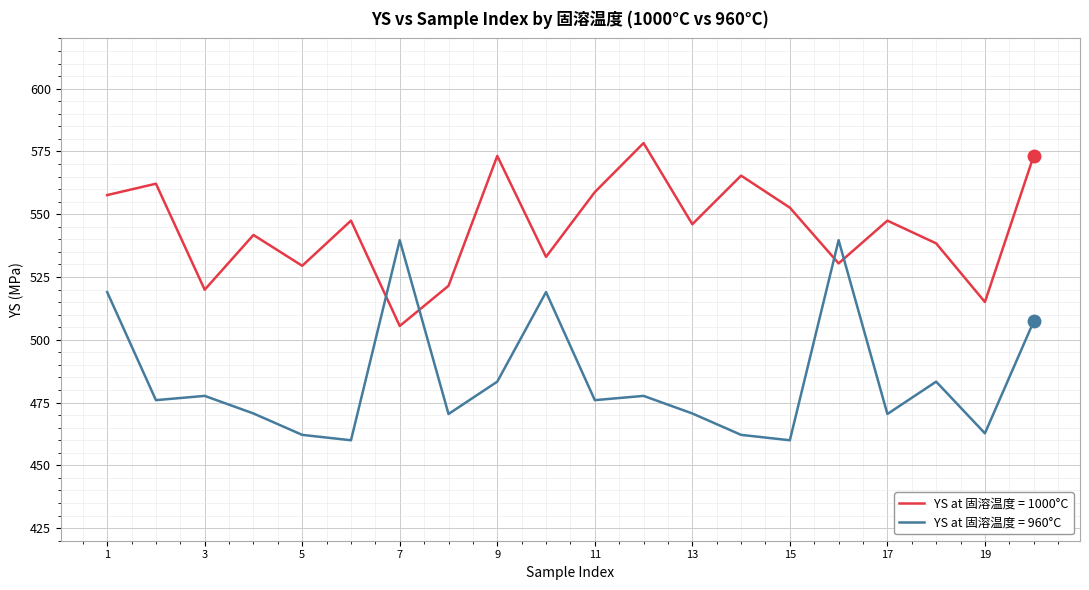

Is this an area chart (filled region under the line)?

No